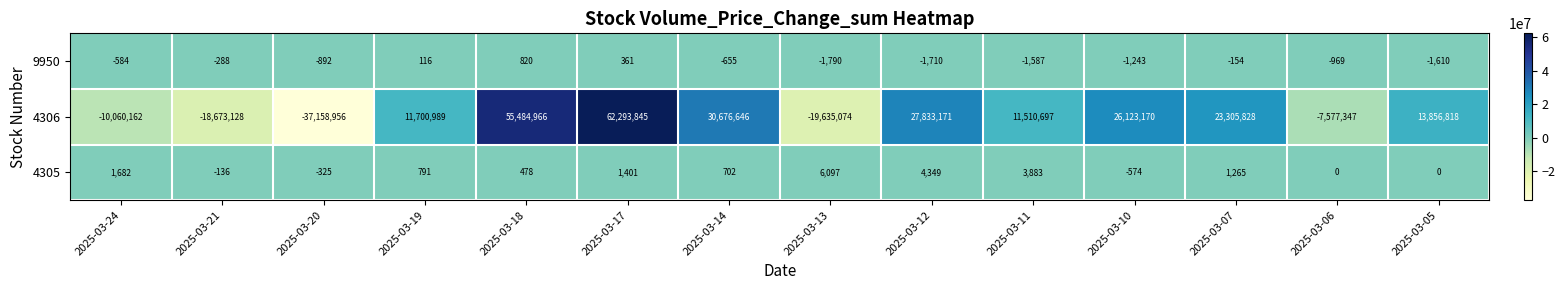

What is the difference between the second highest and second lowest values in the 4305 series?

4674